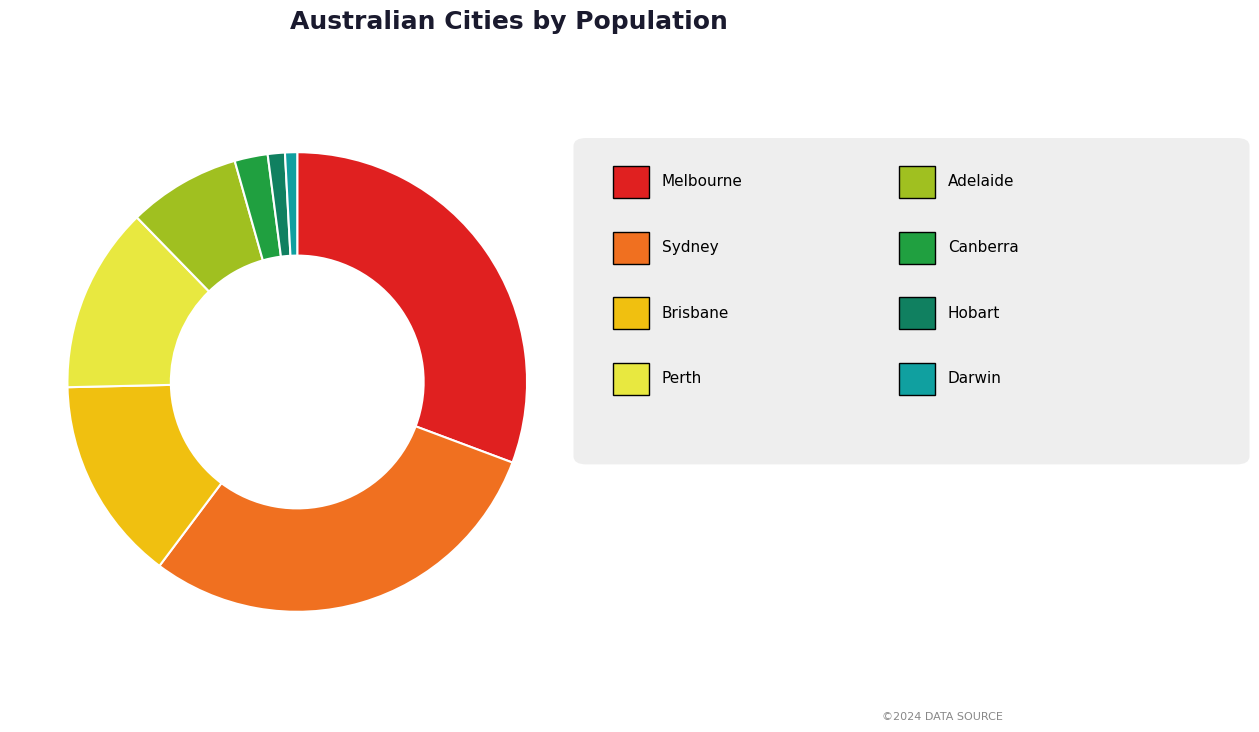

Count the number of slices in the pie.

8